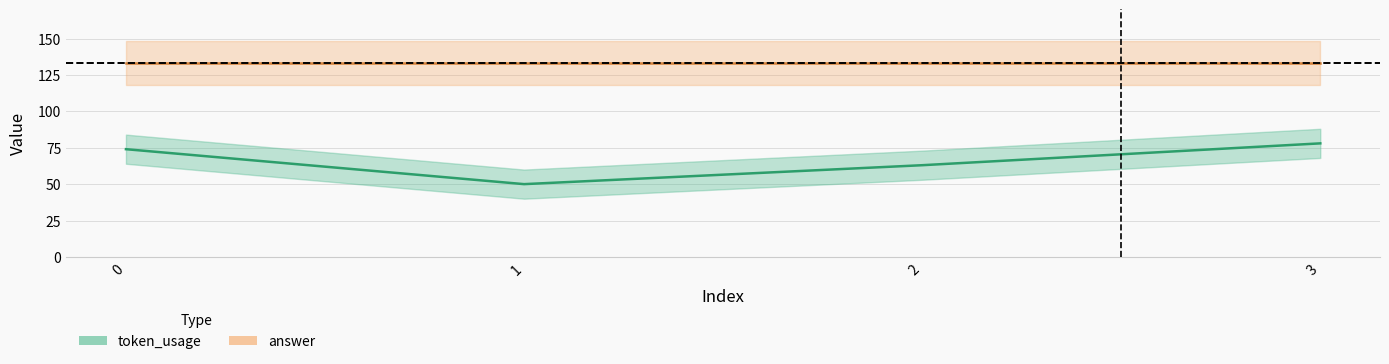

What is the value of the 1st point from the left?

74